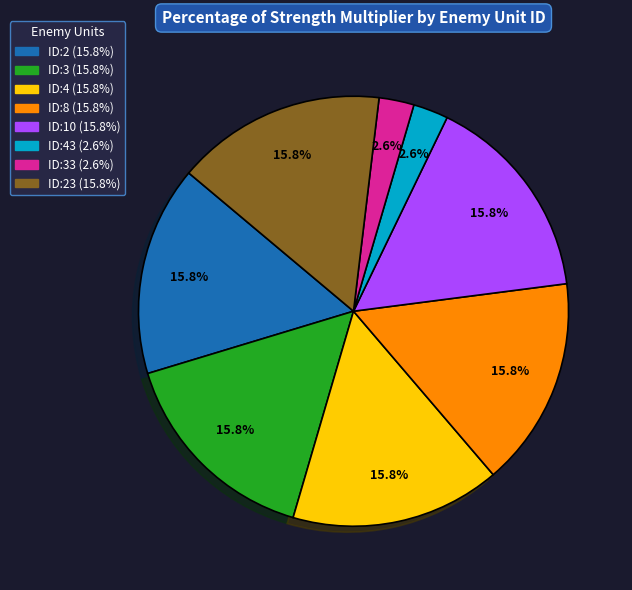

Count the number of slices in the pie.

8